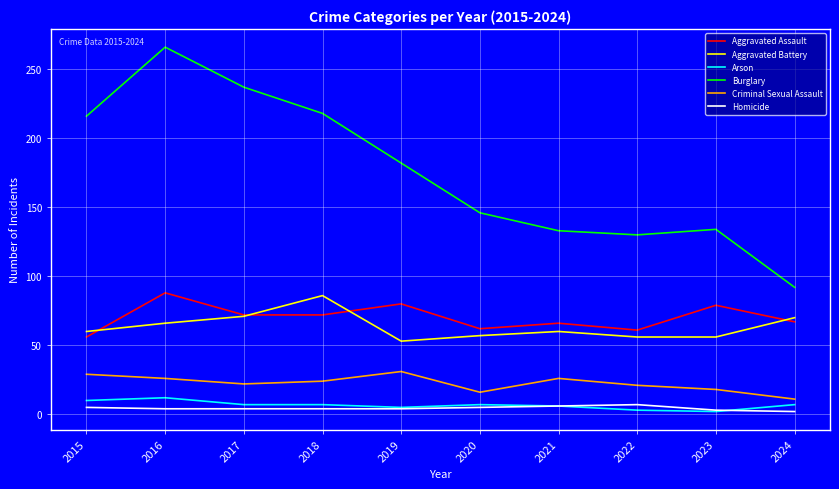

At how many categories does at least one series exceed 157?

5